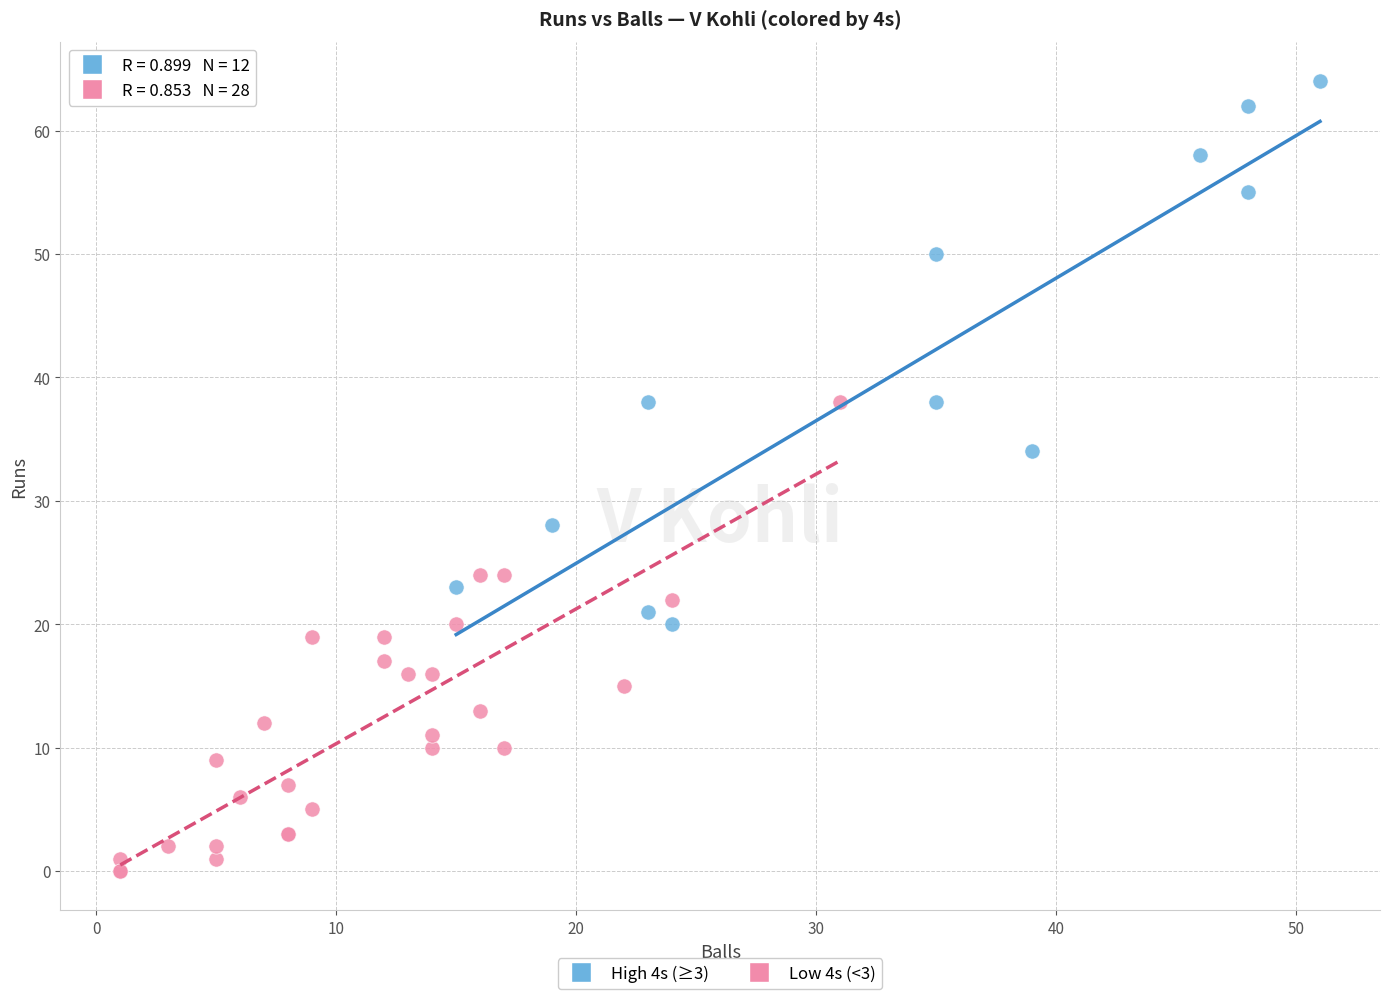

What are all the series names shown in the legend?

High 4s (≥3), Low 4s (<3)